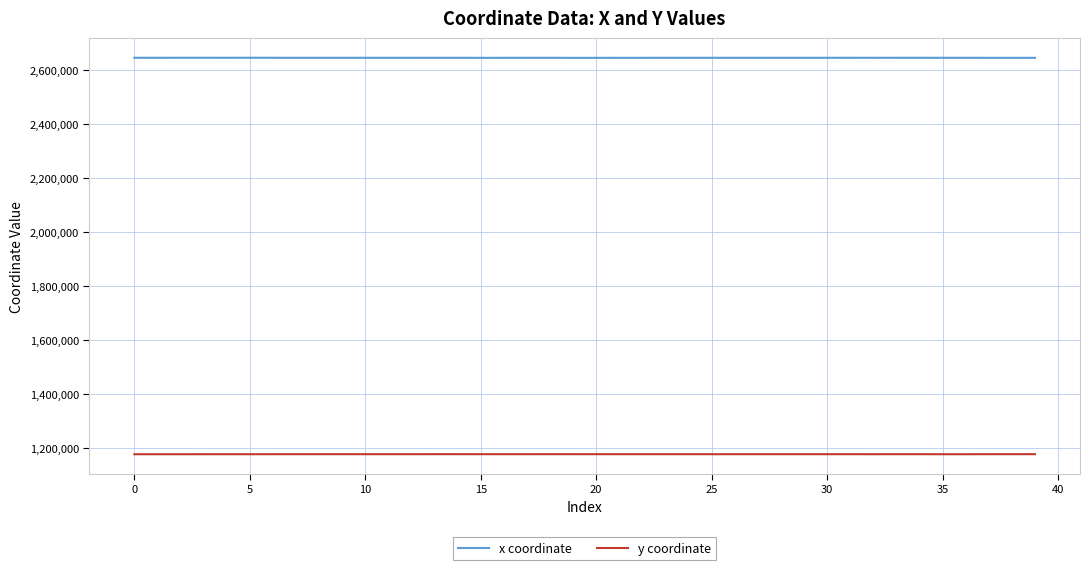

What is the lowest value of the x coordinate series?

2644402.4